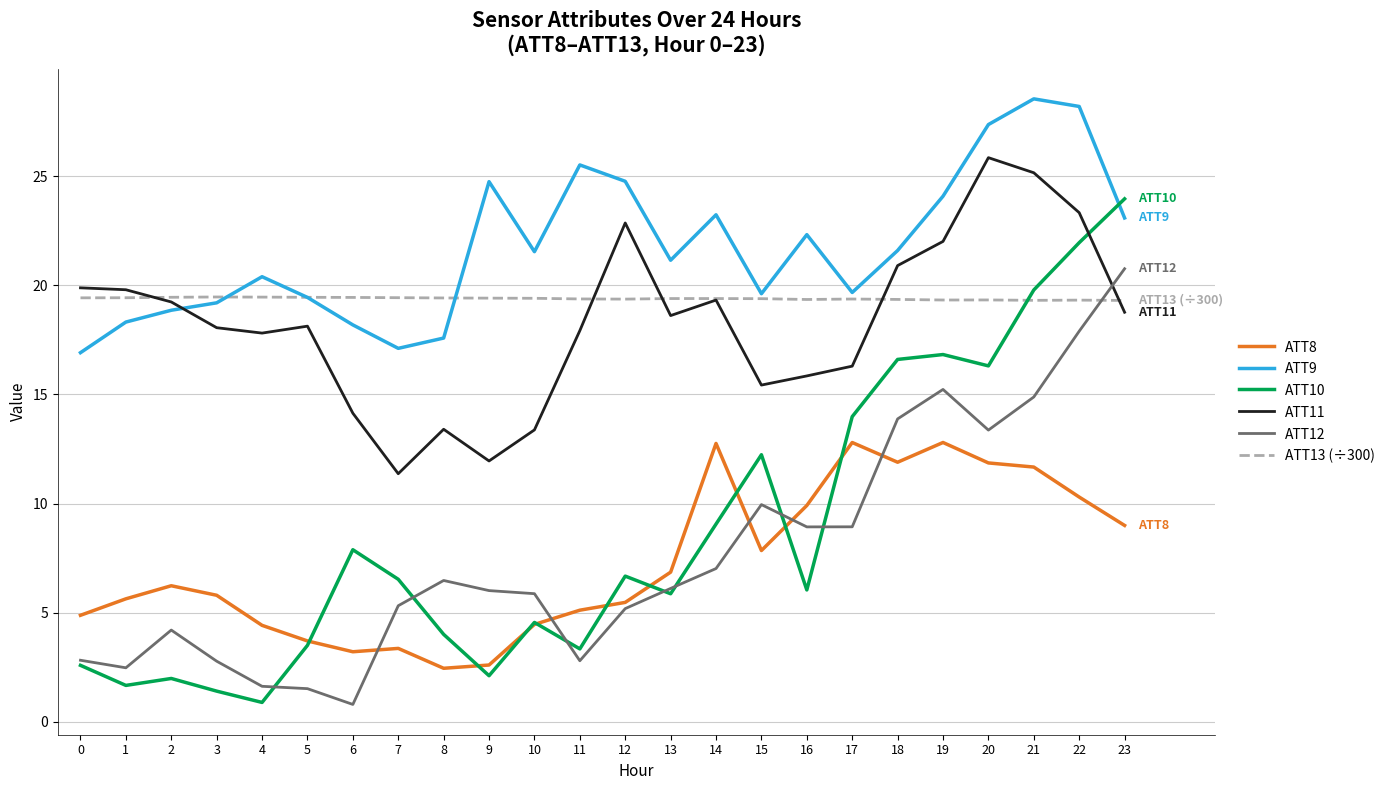

What is the spread (max minus min) of values at 9?

22.6